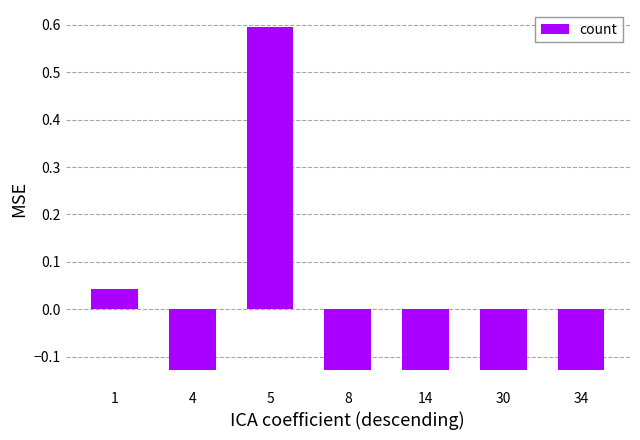

How many values are below 0?

5